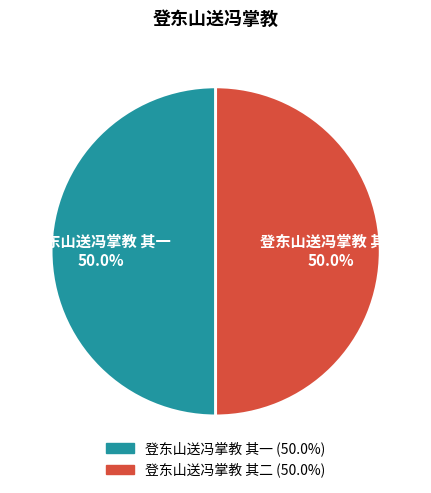

What is the ratio of the value at 登东山送冯掌教 其一 to the value at 登东山送冯掌教 其二?

1.0